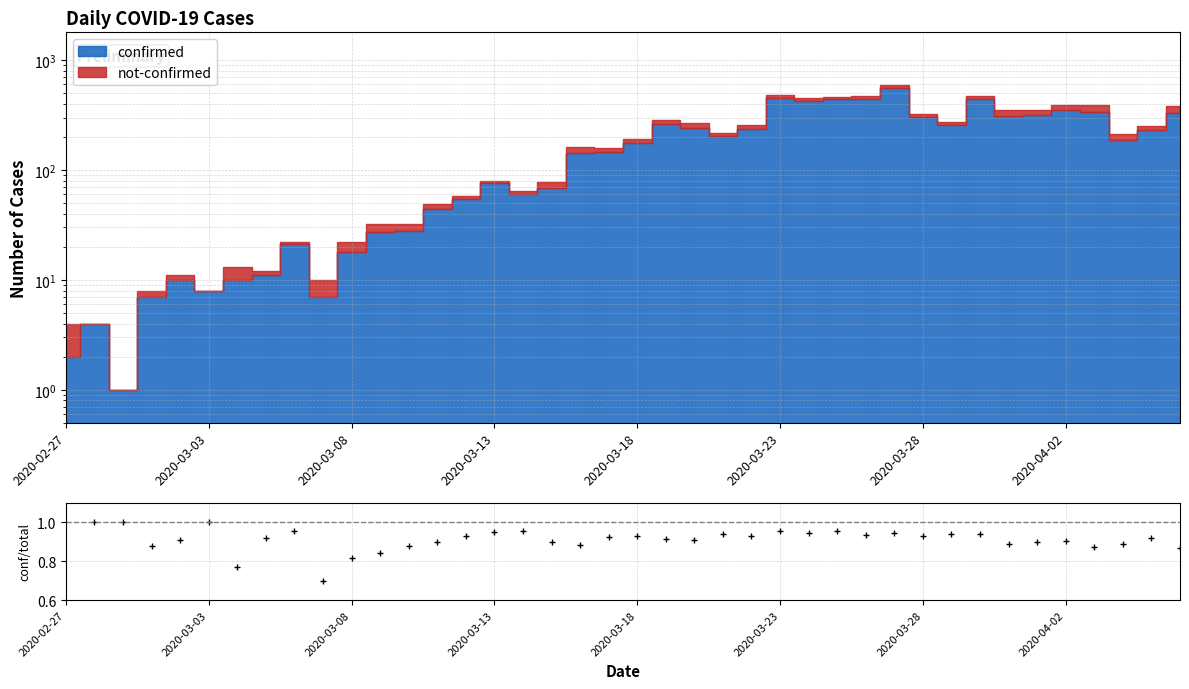

True or false: the data shows 0.9 at 19.

True